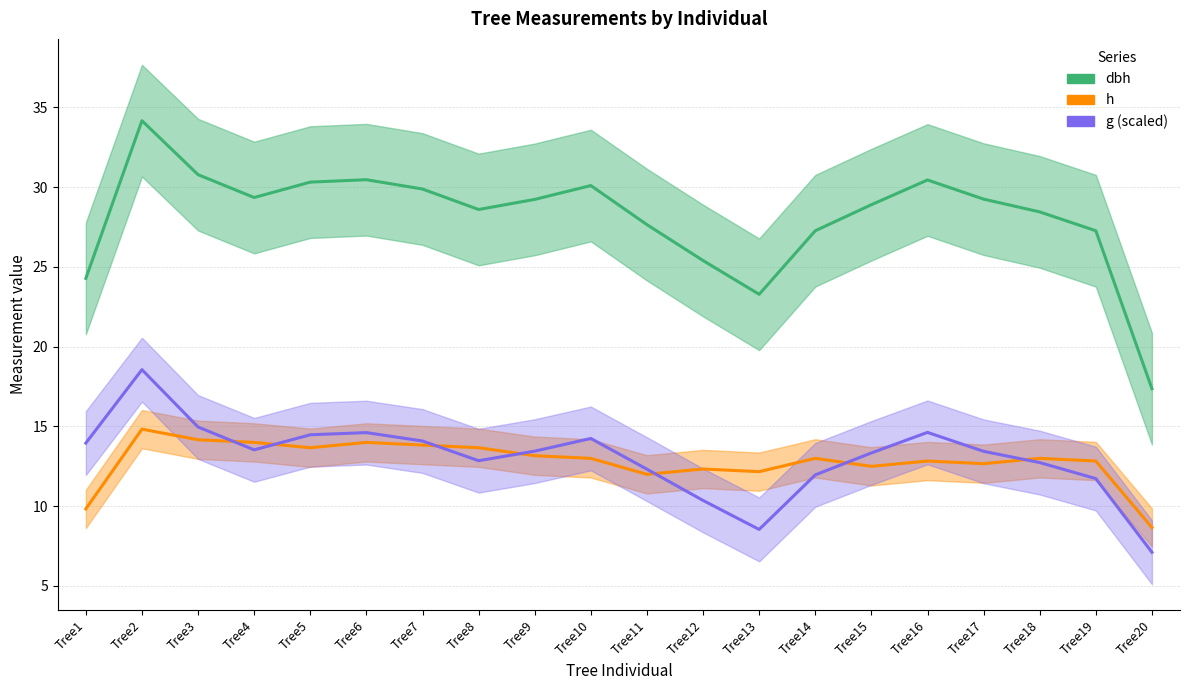

Reading left to right, extract all data points from this chart.

dbh: 24.3	34.2	30.8	29.3	30.3	30.5	29.9	28.6	29.2	30.1	27.6	25.4	23.3	27.3	28.9	30.4	29.2	28.4	27.3	17.4
h: 9.8	14.8	14.2	14.0	13.7	14.0	13.8	13.7	13.2	13.0	12.0	12.3	12.2	13.0	12.5	12.8	12.7	13.0	12.8	8.7
g (scaled): 14.0	18.6	15.0	13.5	14.5	14.6	14.1	12.9	13.5	14.2	12.3	10.4	8.5	12.0	13.3	14.6	13.4	12.7	11.7	7.1